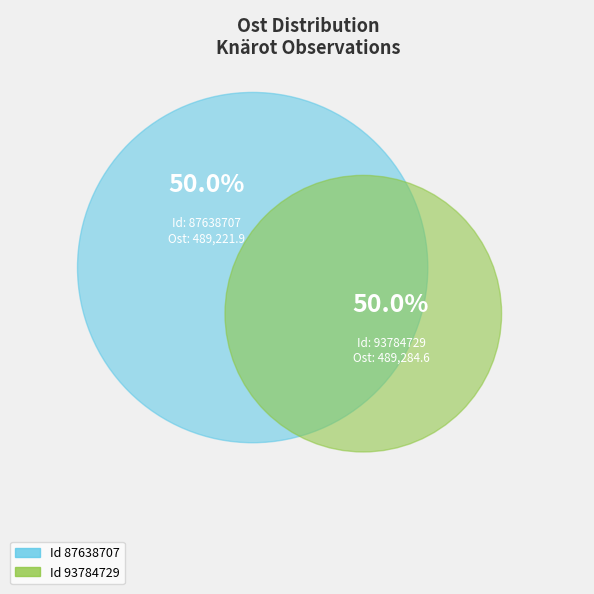

Between 93784729 and 87638707, which is larger?

93784729